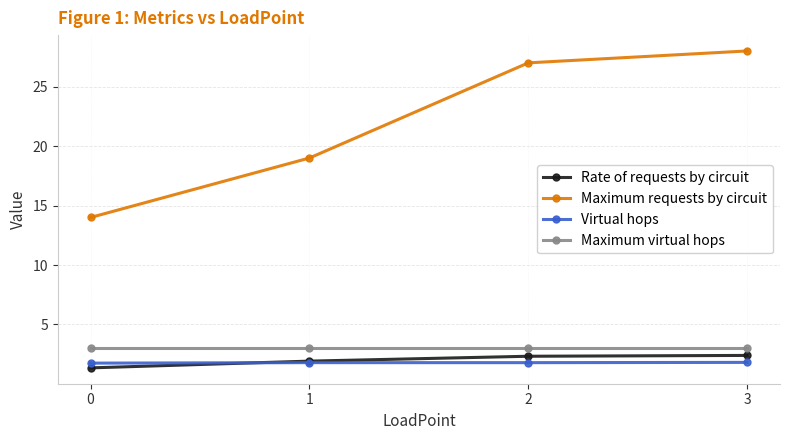

What is the highest value of the Maximum requests by circuit series?

28.0